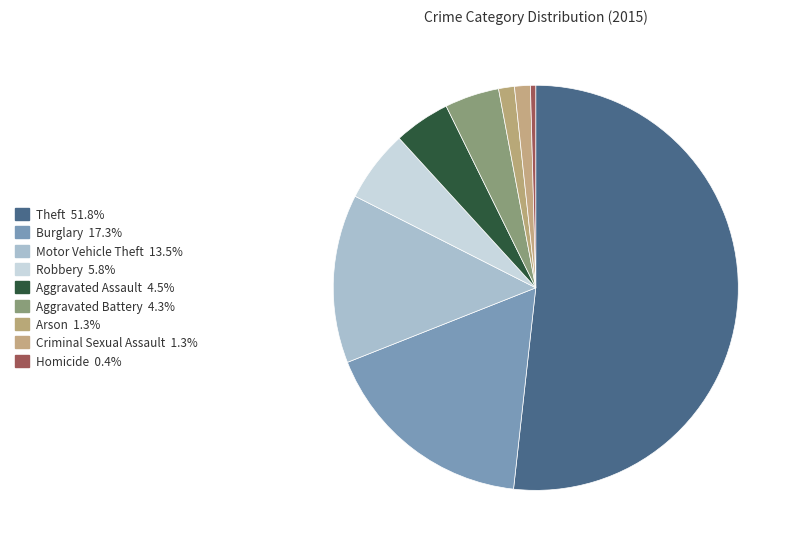

How many slices are in this pie chart?

9